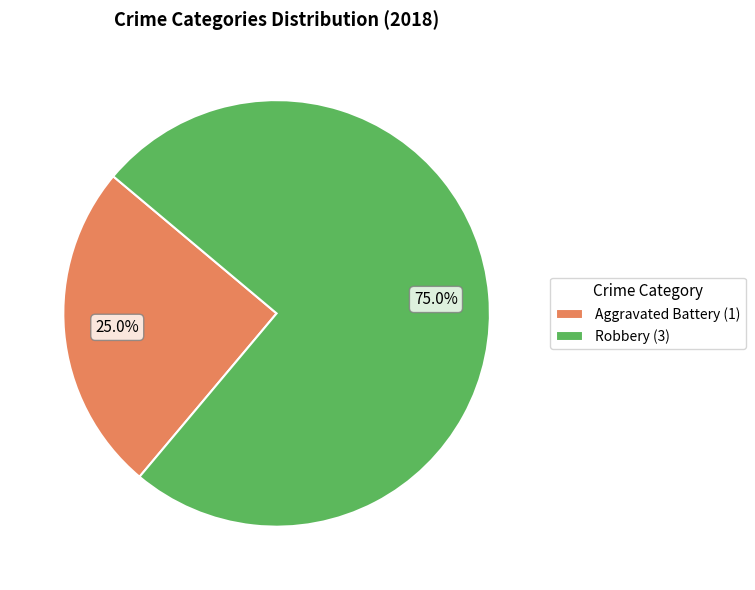

Which category has the biggest portion of the pie?

Robbery (3)